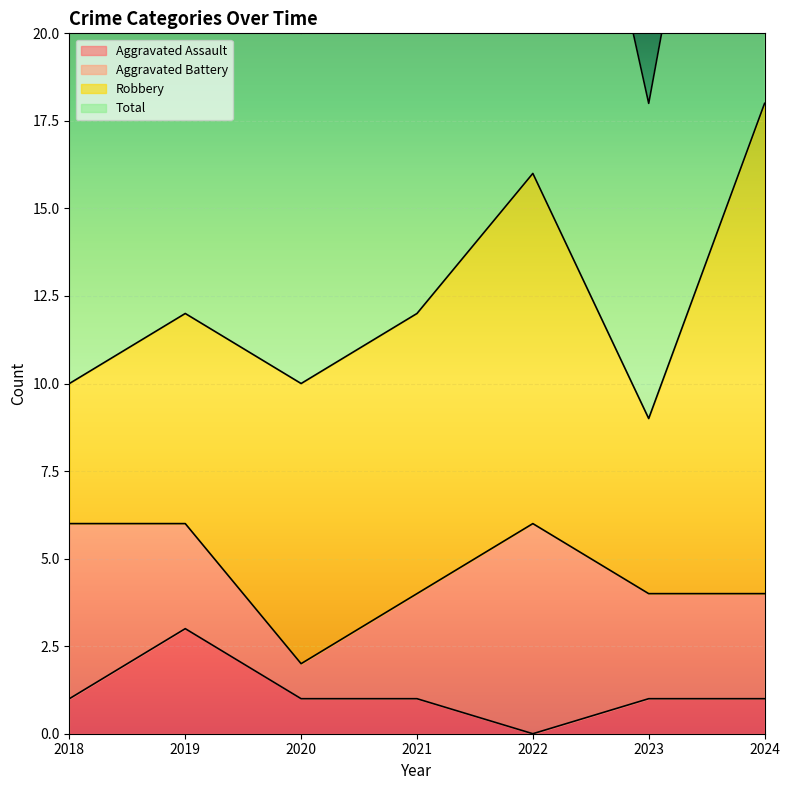

Which category has the lowest value in the Aggravated Assault series?

2022